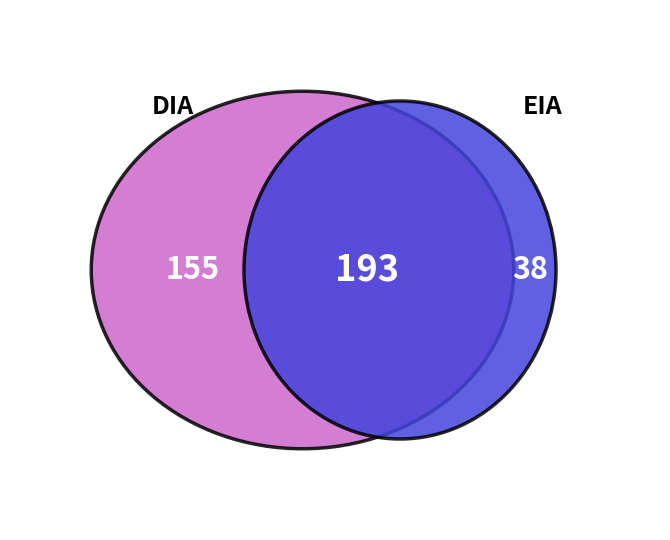

Is it true that DIA is 68% of the pie?

False